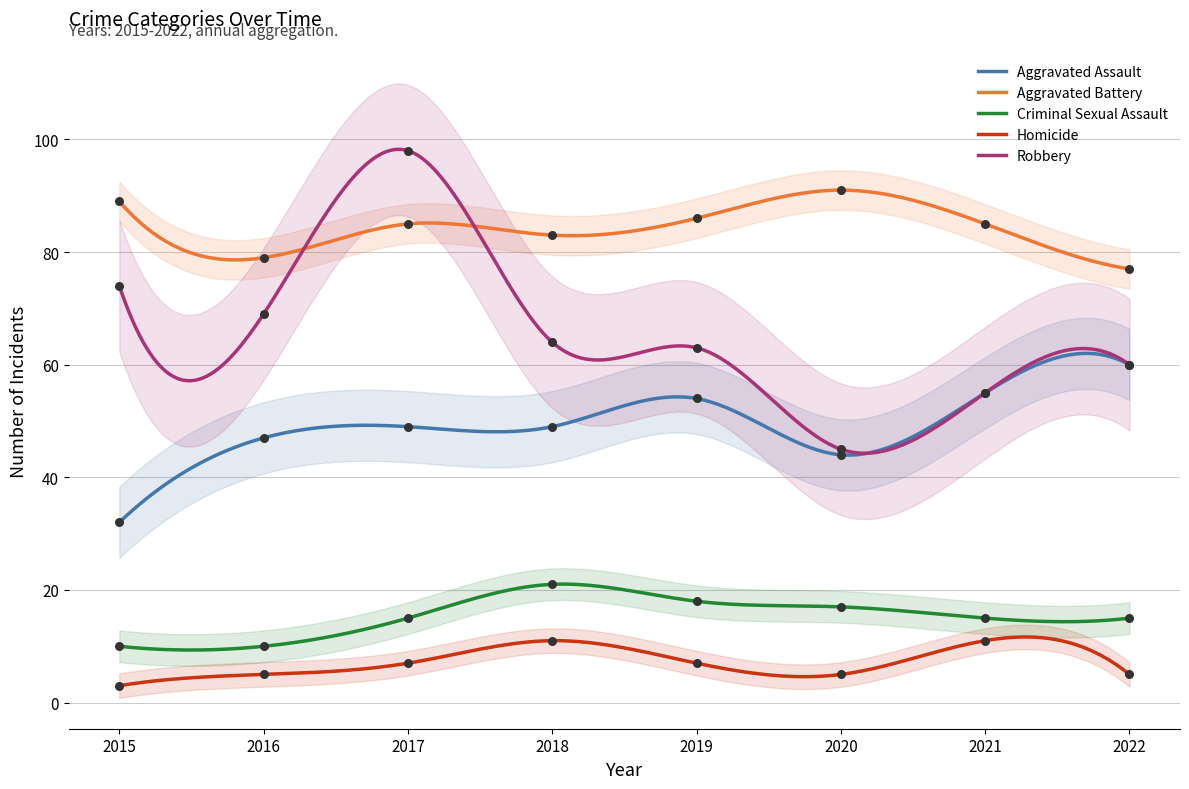

Which series reaches the maximum Y coordinate?

Robbery